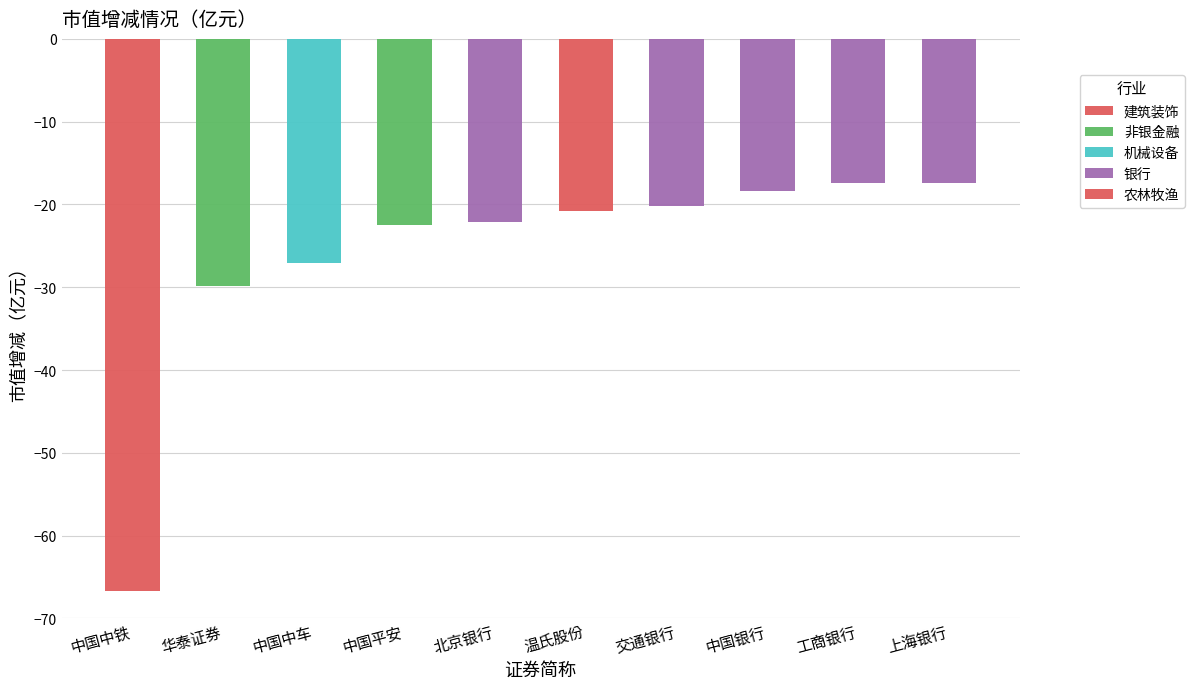

What position from the right is 上海银行?

1